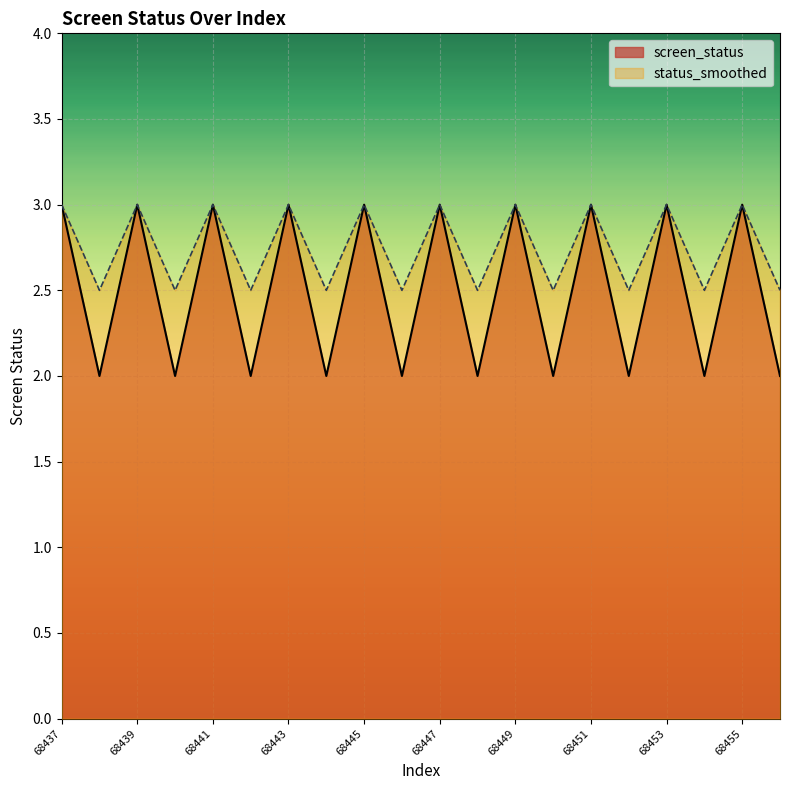

What is the sum of all screen_status values?

50.0